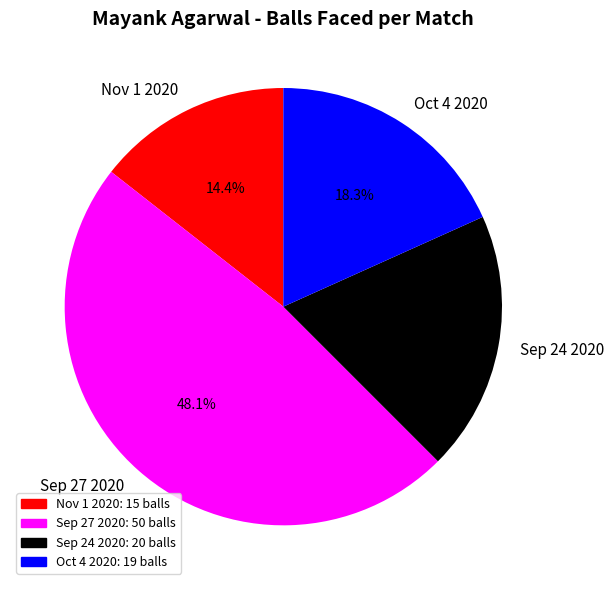

Rank the categories by value from lowest to highest.

Nov 1 2020, Oct 4 2020, Sep 24 2020, Sep 27 2020